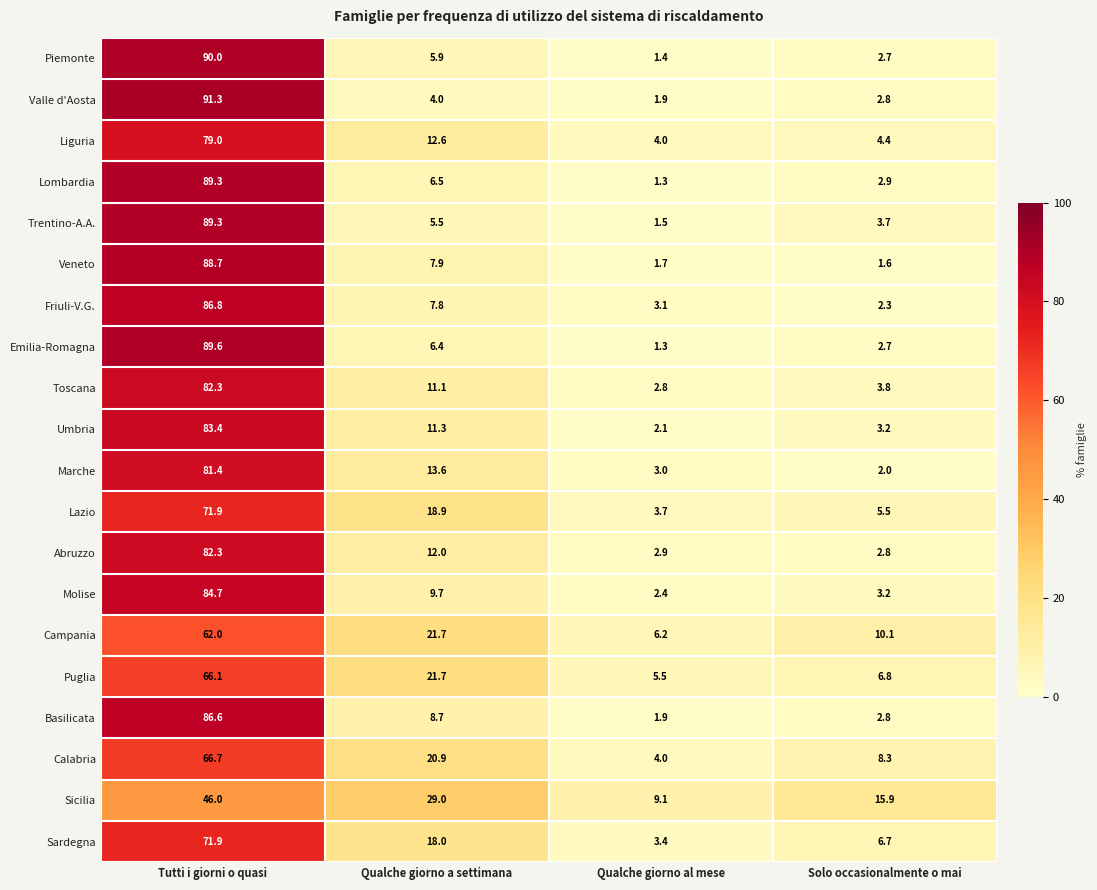

What value does the Basilicata series have at Solo occasionalmente o mai?

2.8